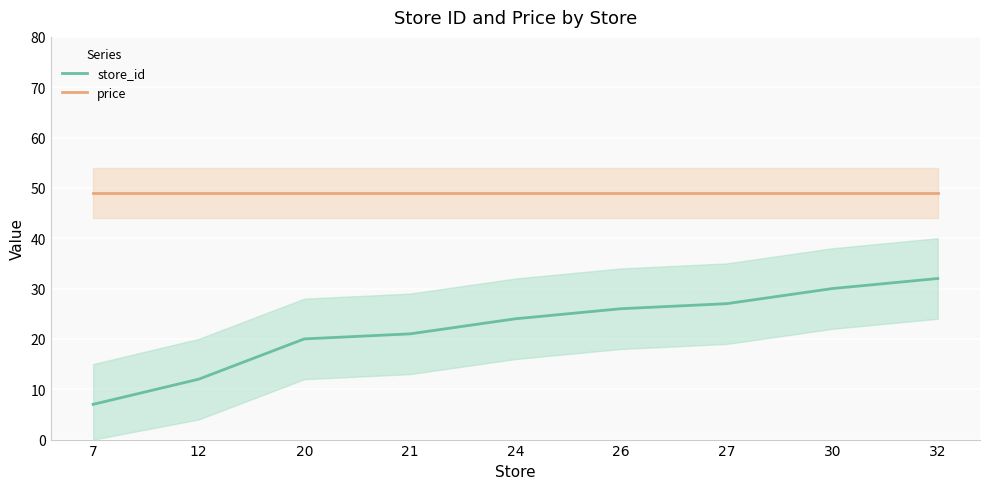

Does the chart display data point markers on the line(s)?

No